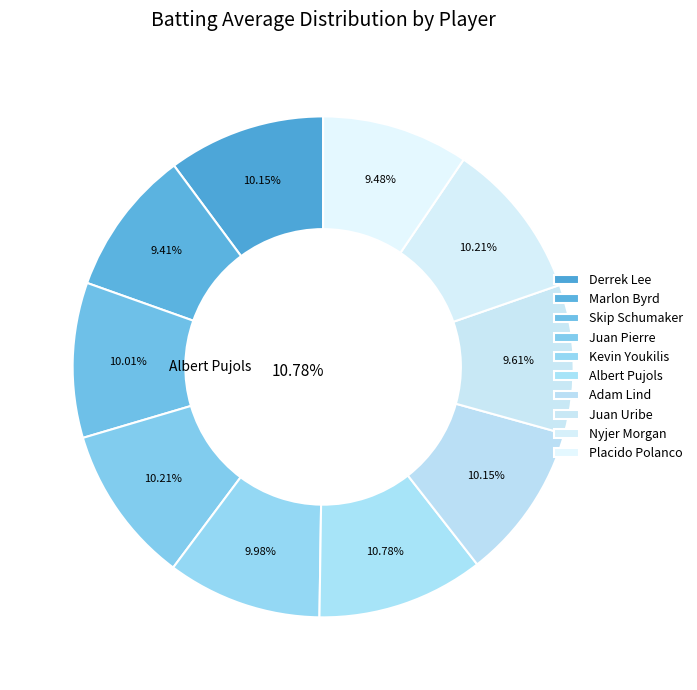

How much of the chart is everything except Juan Pierre?

89.8%